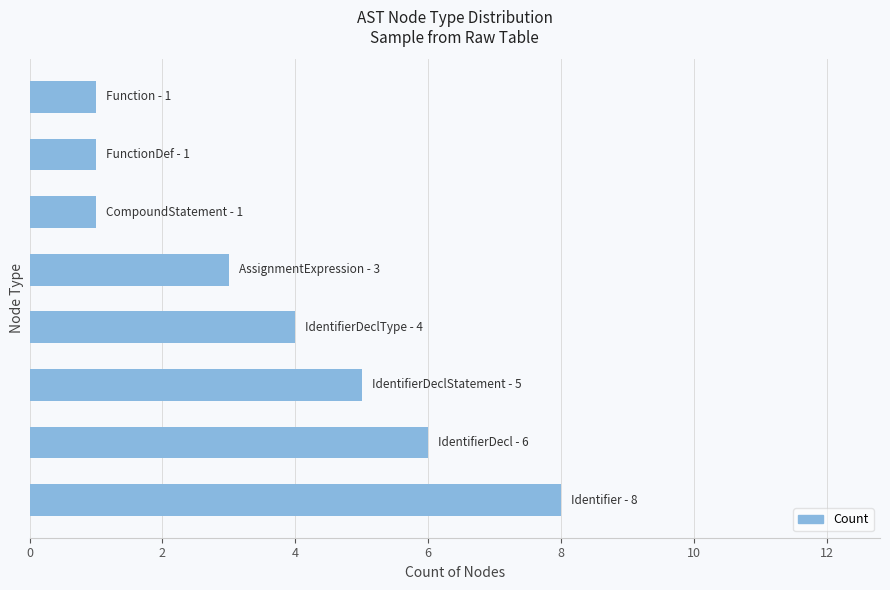

What is the average value?

4